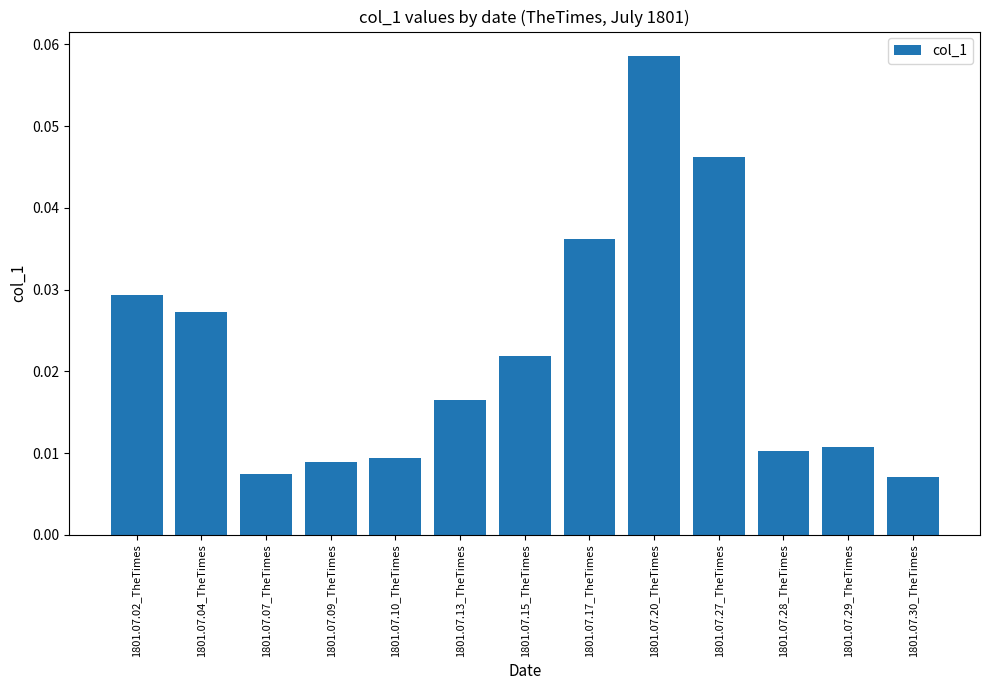

How many distinct data groups are displayed?

1